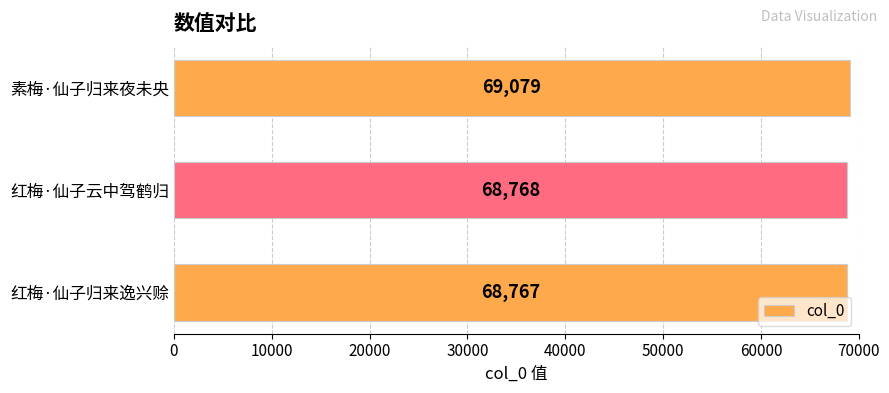

List the labels in order of value, smallest first.

红梅·仙子归来逸兴赊, 红梅·仙子云中驾鹤归, 素梅·仙子归来夜未央